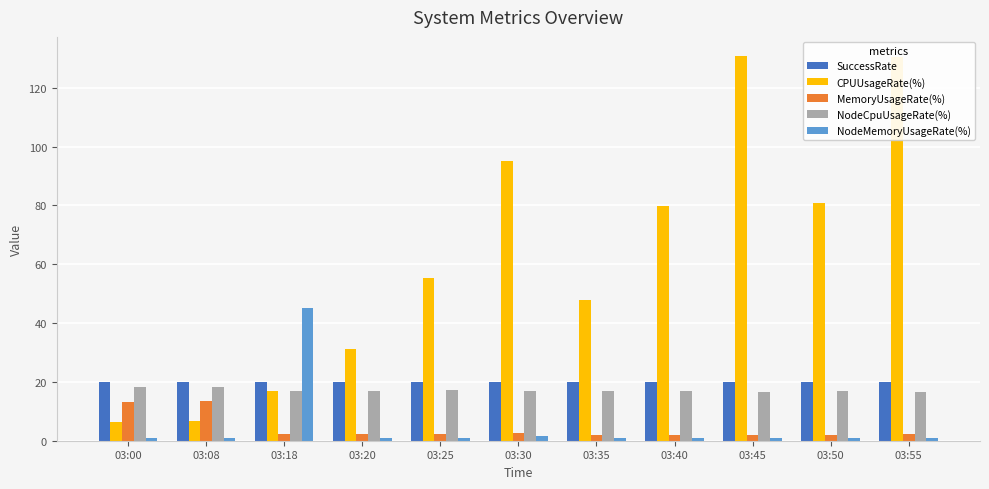

At how many categories does at least one series exceed 118?

2